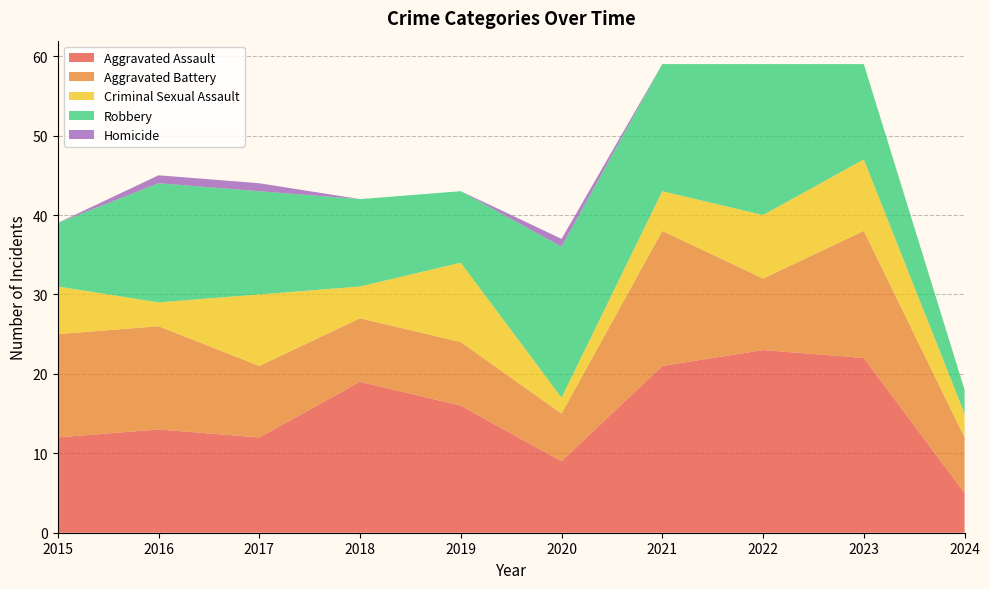

Reading right to left, what are all the values shown in this chart?

Aggravated Assault: 2024=5	2023=22	2022=23	2021=21	2020=9	2019=16	2018=19	2017=12	2016=13	2015=12
Aggravated Battery: 2024=7	2023=16	2022=9	2021=17	2020=6	2019=8	2018=8	2017=9	2016=13	2015=13
Criminal Sexual Assault: 2024=3	2023=9	2022=8	2021=5	2020=2	2019=10	2018=4	2017=9	2016=3	2015=6
Robbery: 2024=3	2023=12	2022=19	2021=16	2020=19	2019=9	2018=11	2017=13	2016=15	2015=8
Homicide: 2024=0	2023=0	2022=0	2021=0	2020=1	2019=0	2018=0	2017=1	2016=1	2015=0